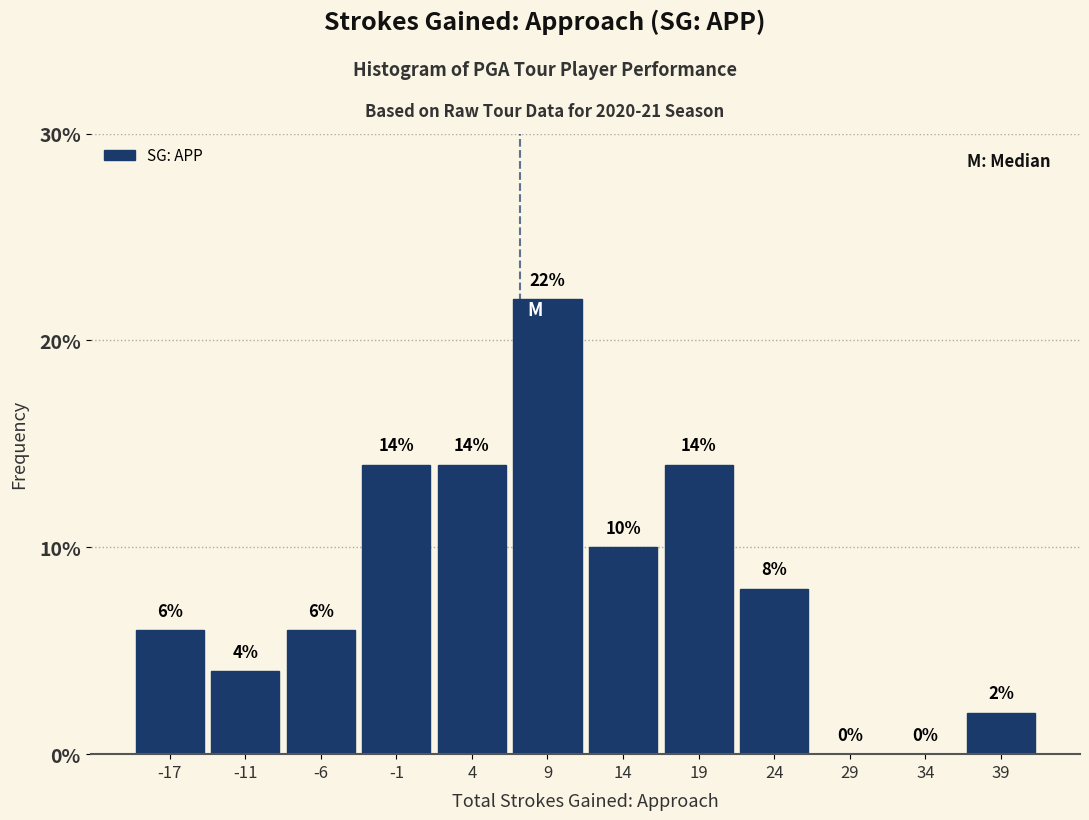

How tall is the bar that spans -4 to 1 on the x-axis? The bar edges are not printed on the chart, so give them approximately, as read against the axis.

14